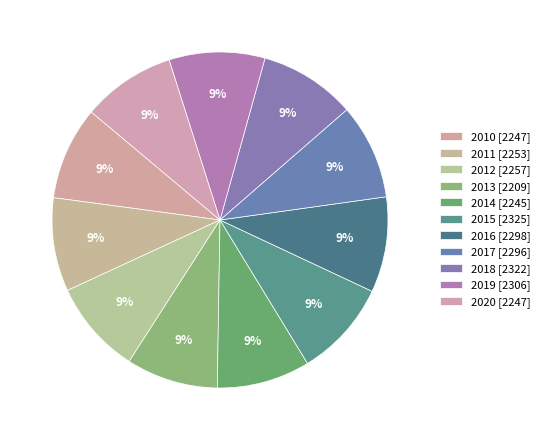

True or false: 2015 accounts for 16% of the total.

False